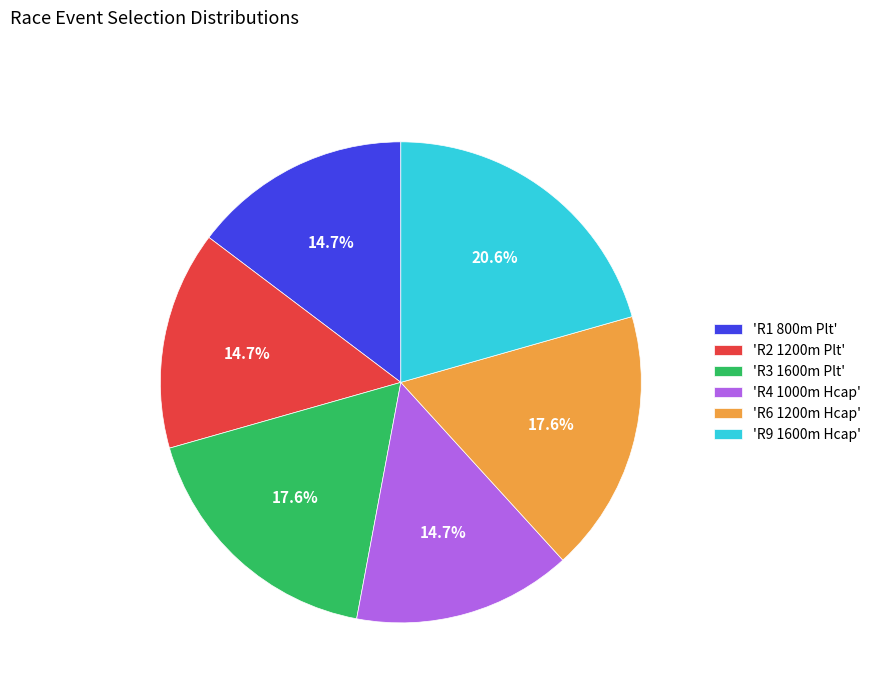

Which category has the biggest portion of the pie?

'R9 1600m Hcap'